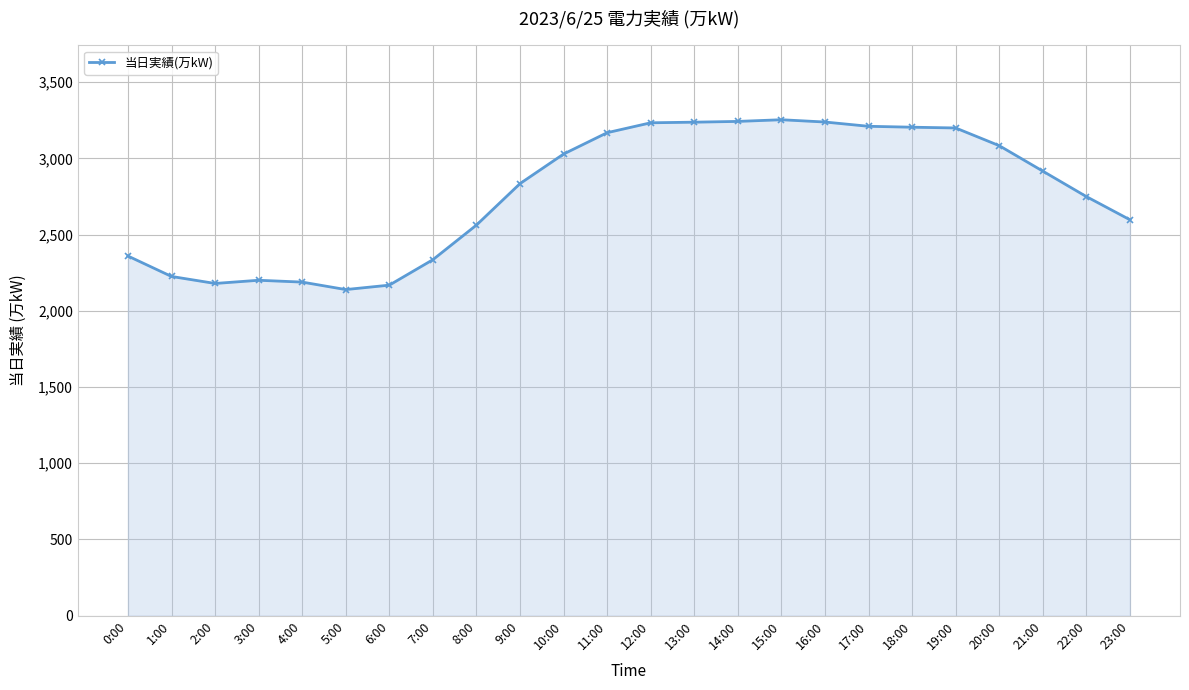

What is the label of the 4th point from the right?

20:00